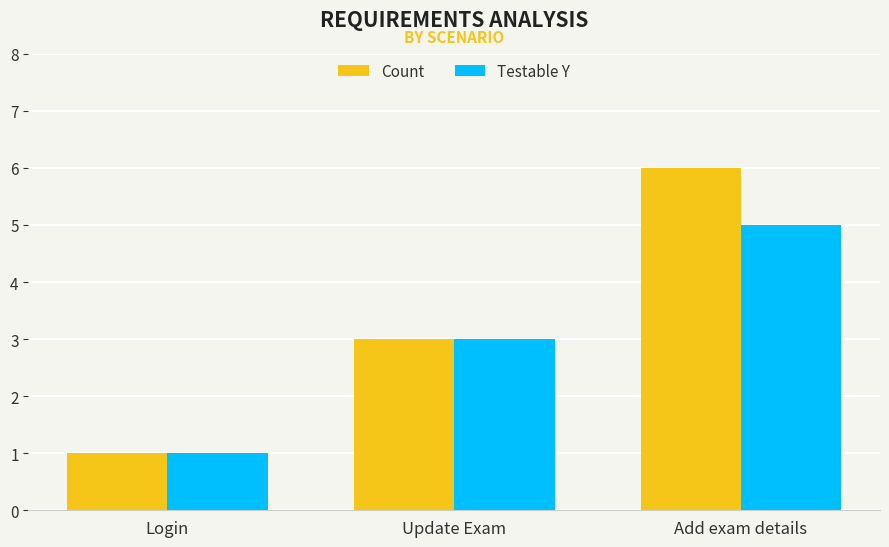

What position from the left is Update Exam?

2